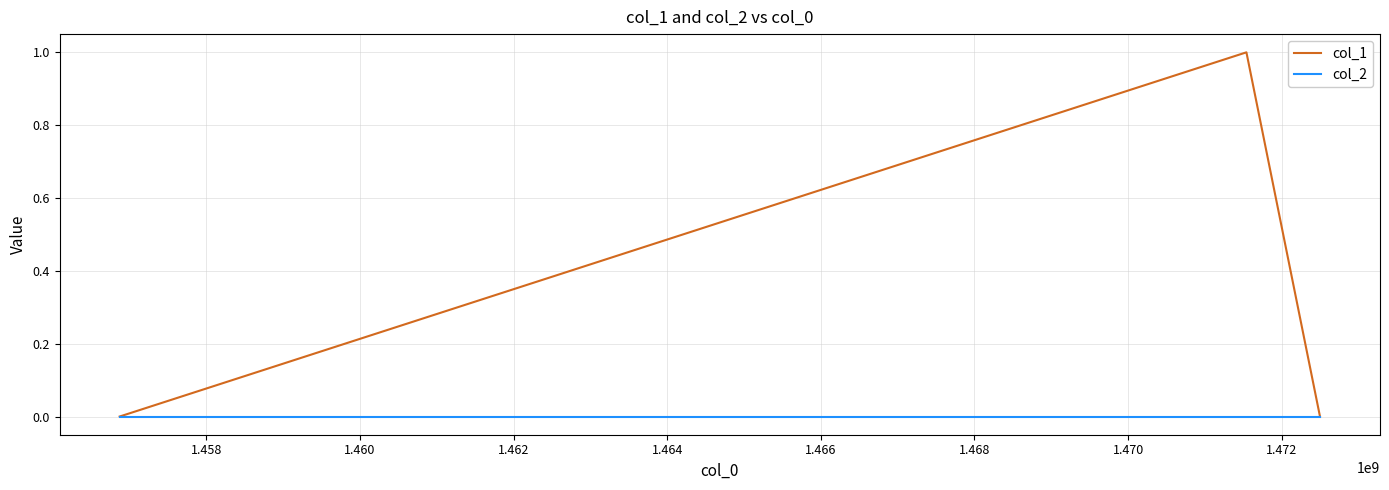

Which series has the widest spread of values?

col_1